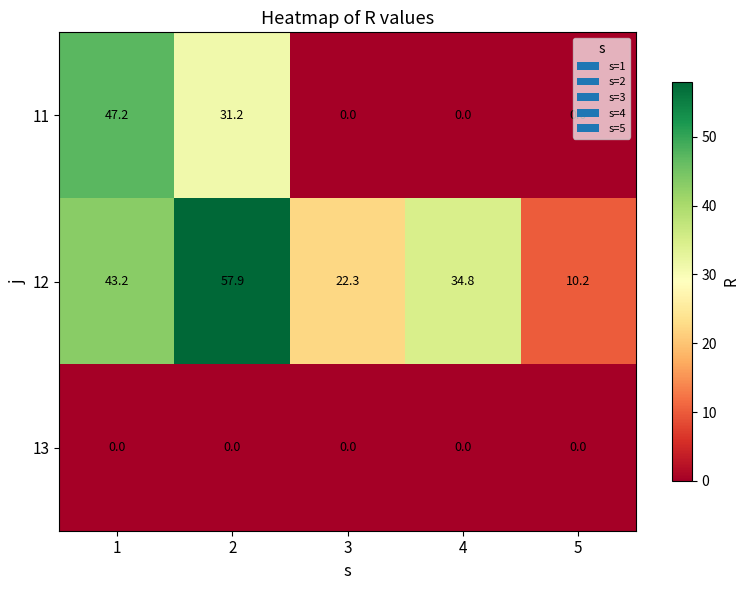

How many series are shown in this chart?

3